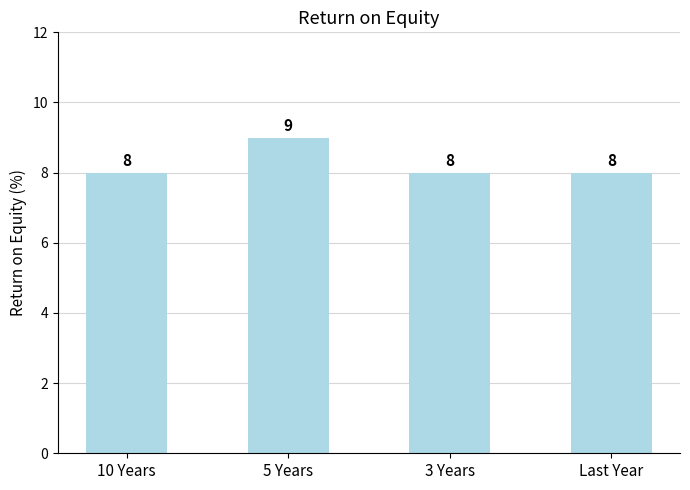

Read the value at 5 Years.

9